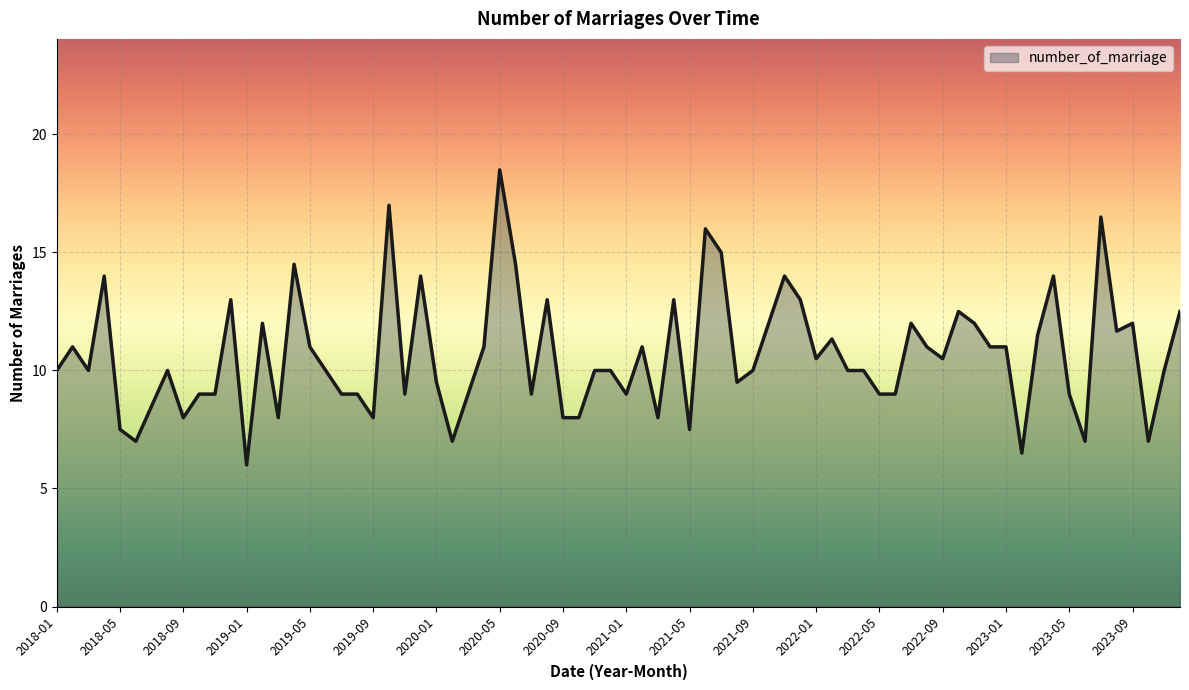

What is the greatest value displayed?

18.5